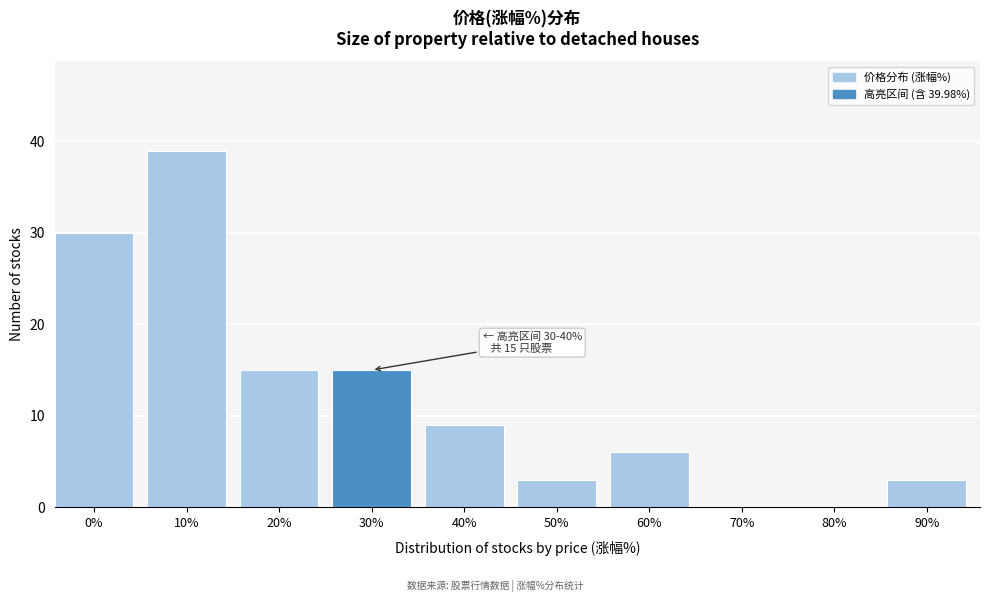

Reading right to left, list all the values displayed in this chart.

90%=3	80%=0	70%=0	60%=6	50%=3	40%=9	30%=15	20%=15	10%=39	0%=30